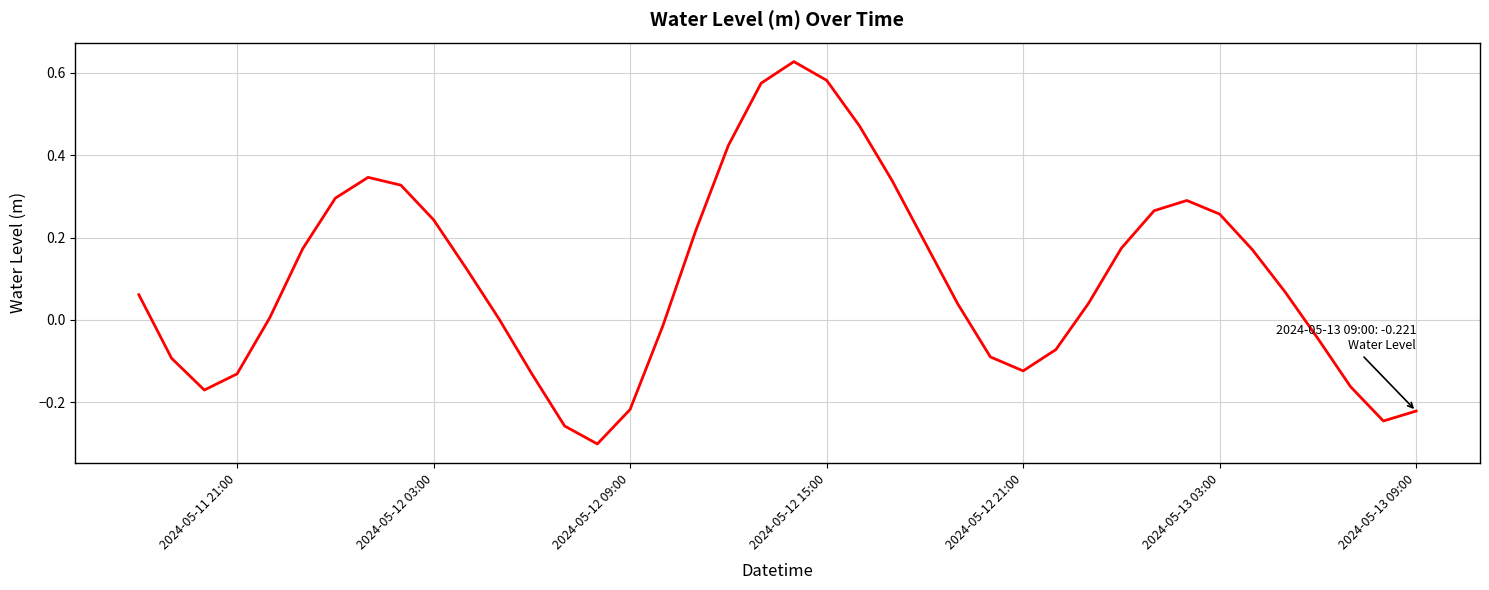

What is the difference between the maximum and minimum values?

0.9